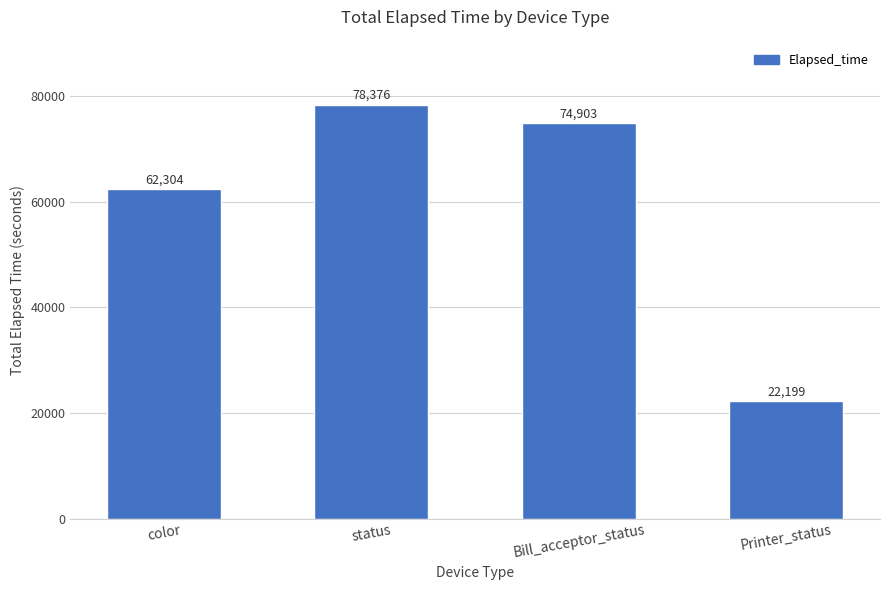

What is the sum of the values at status and Printer_status?

100575